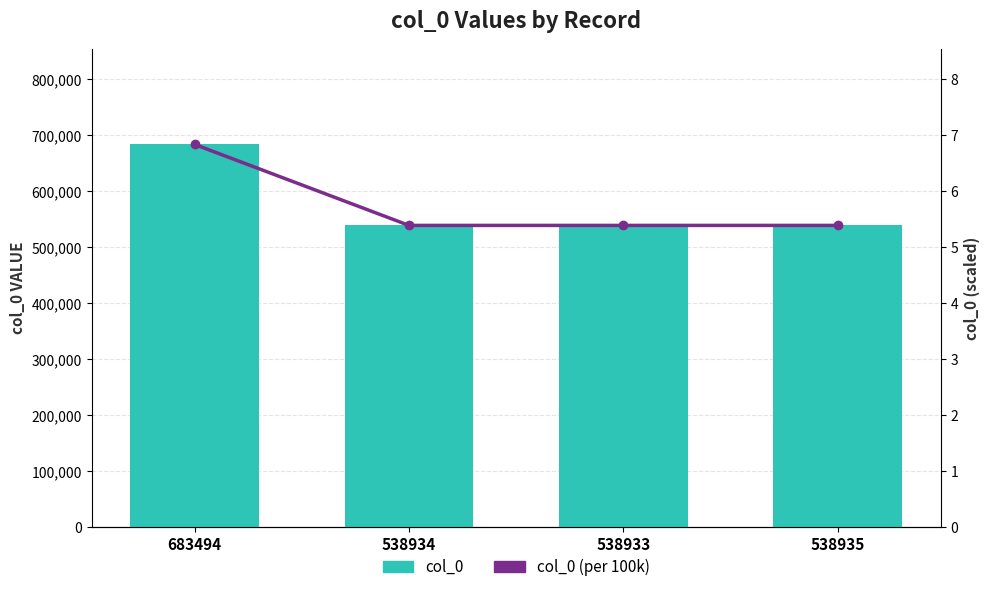

What is the difference between the maximum and minimum values in the col_0 series?

144561.0